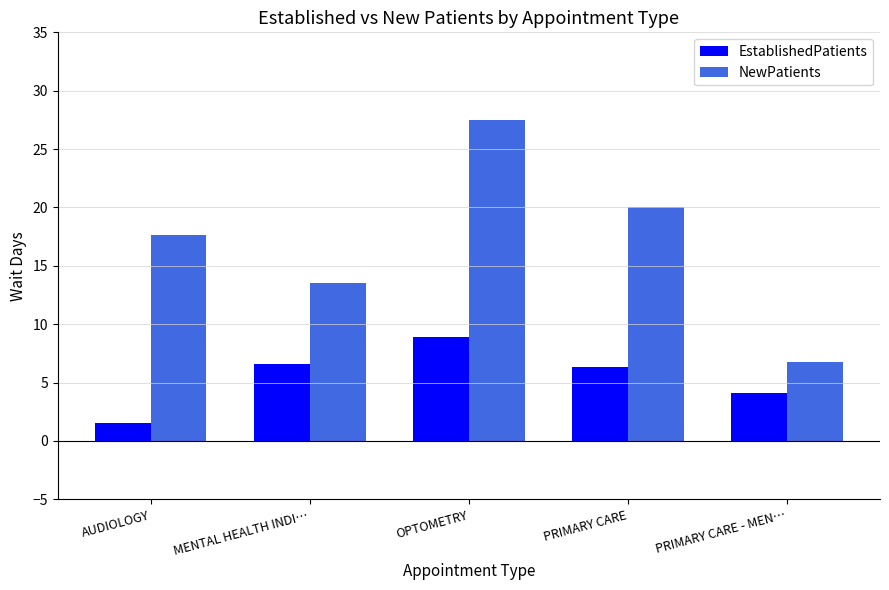

What is the label of the 1st bar from the right?

PRIMARY CARE - MEN…